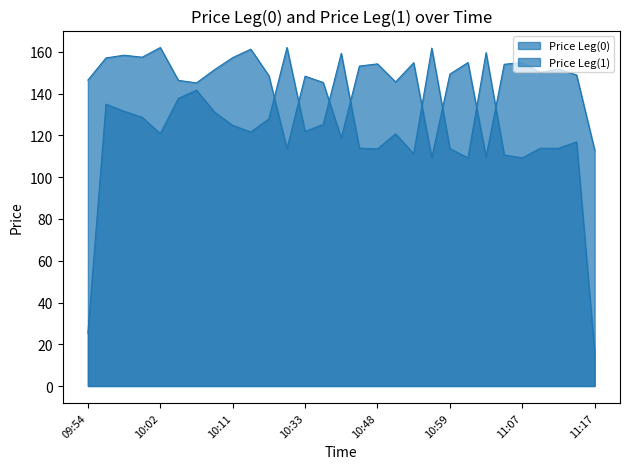

Which has a higher value, 11:09 or 10:54?

10:54